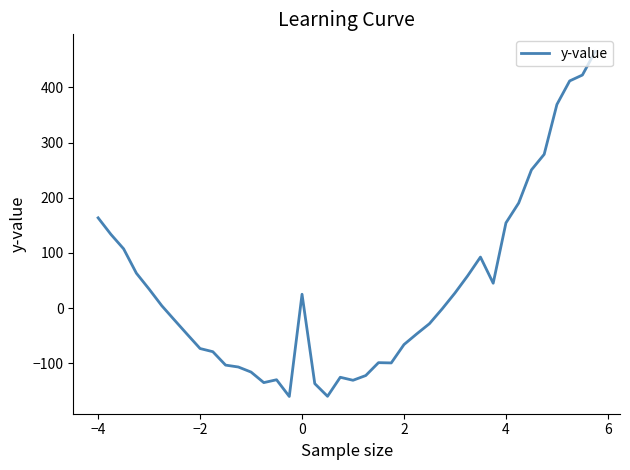

What is the maximum value shown in the chart?

465.1